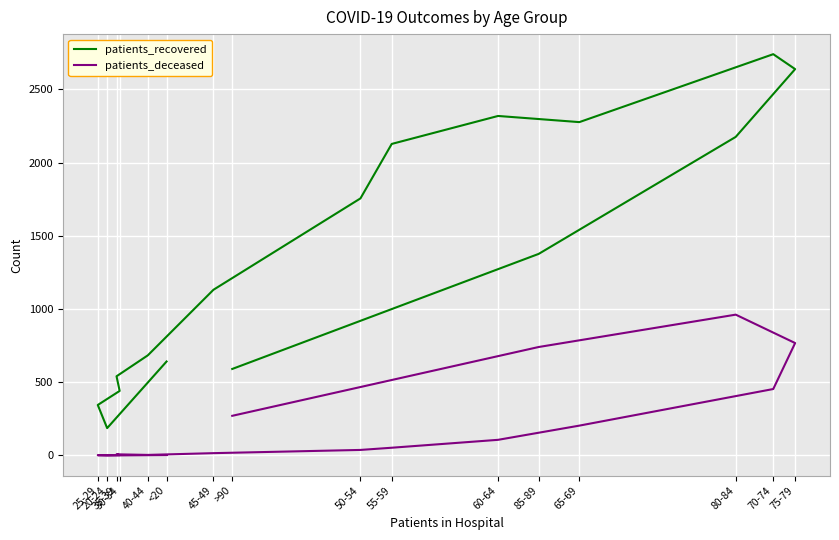

What is the maximum value for patients_deceased?

962